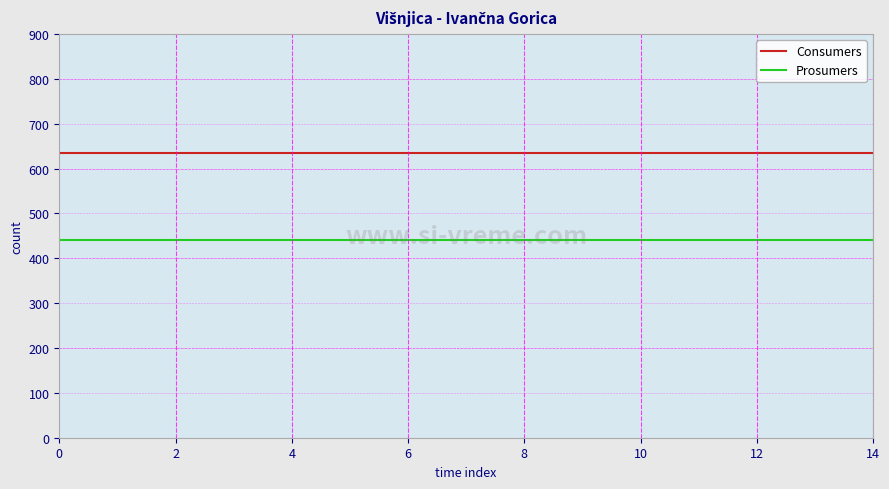

Rank the series by their maximum value, from highest to lowest.

Consumers, Prosumers